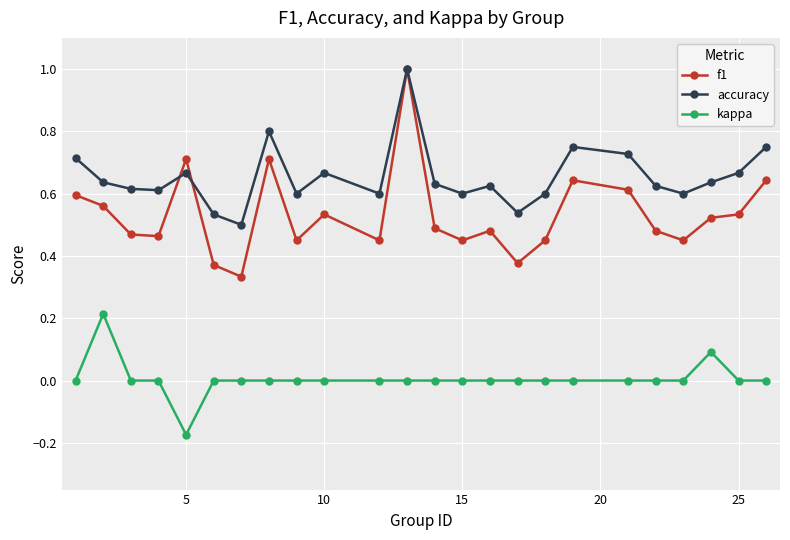

What is the greatest value displayed?

1.0